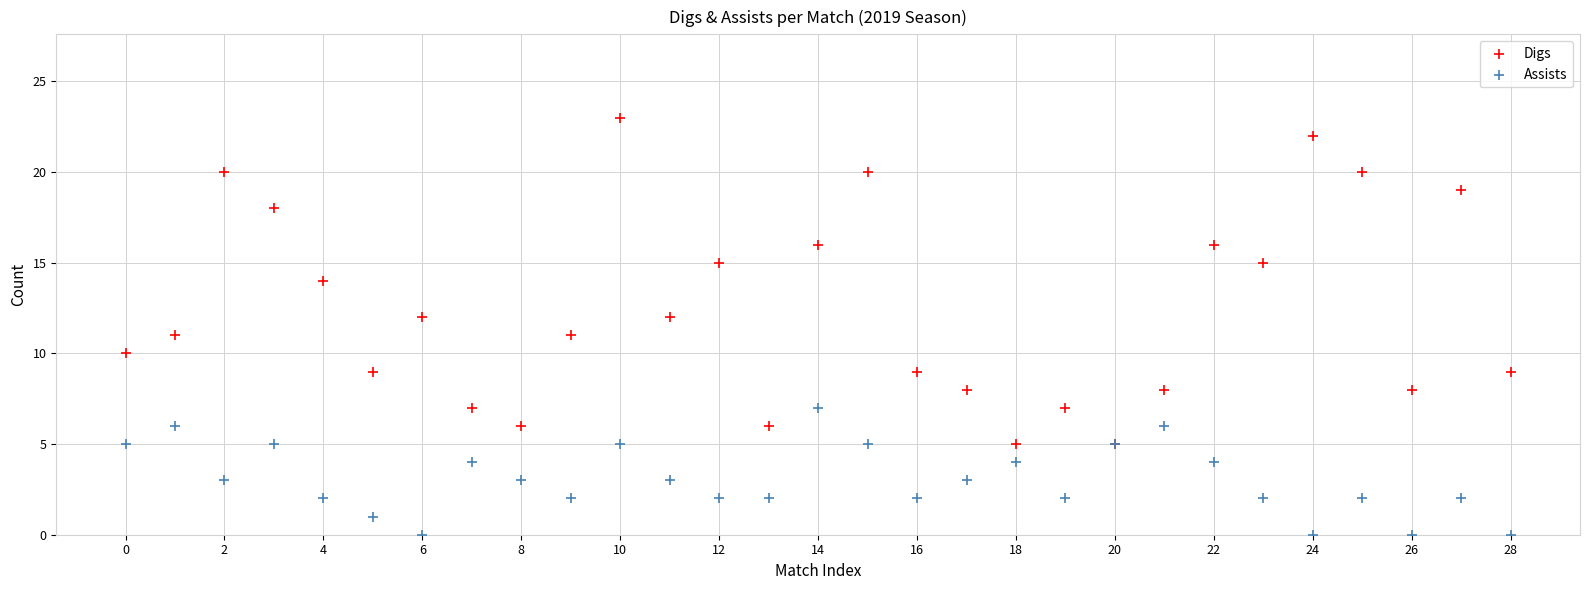

Which series has the largest Y range (max minus min)?

Digs